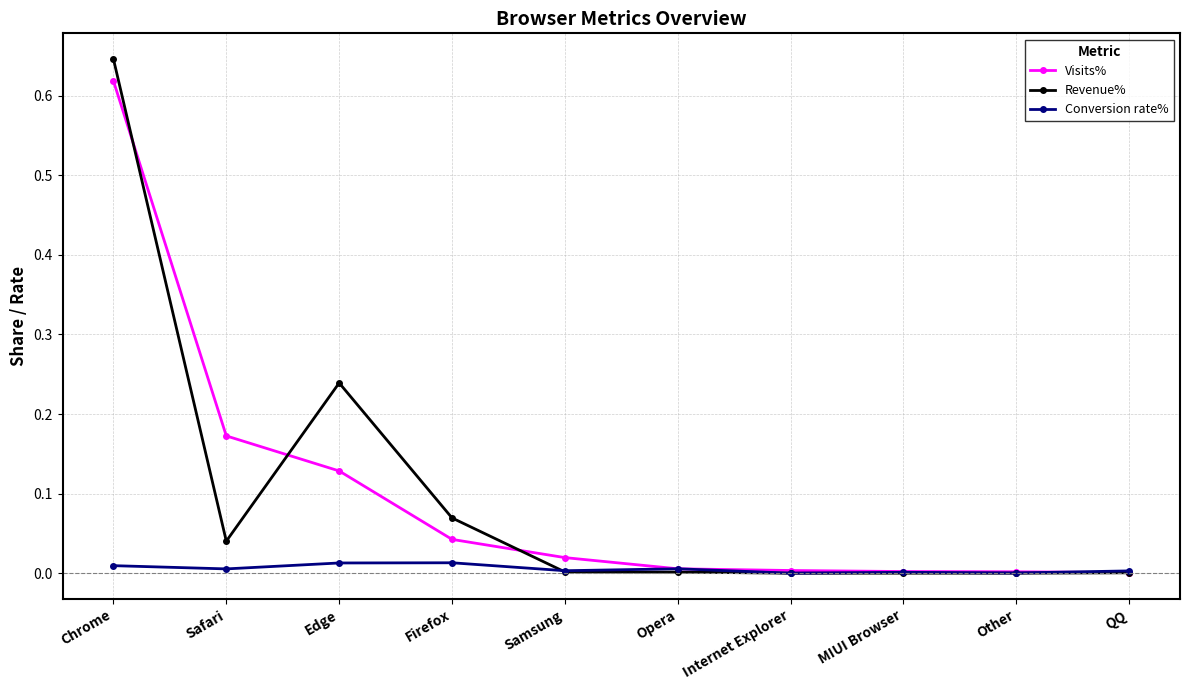

Which series changed the most between Safari and Firefox?

Visits%